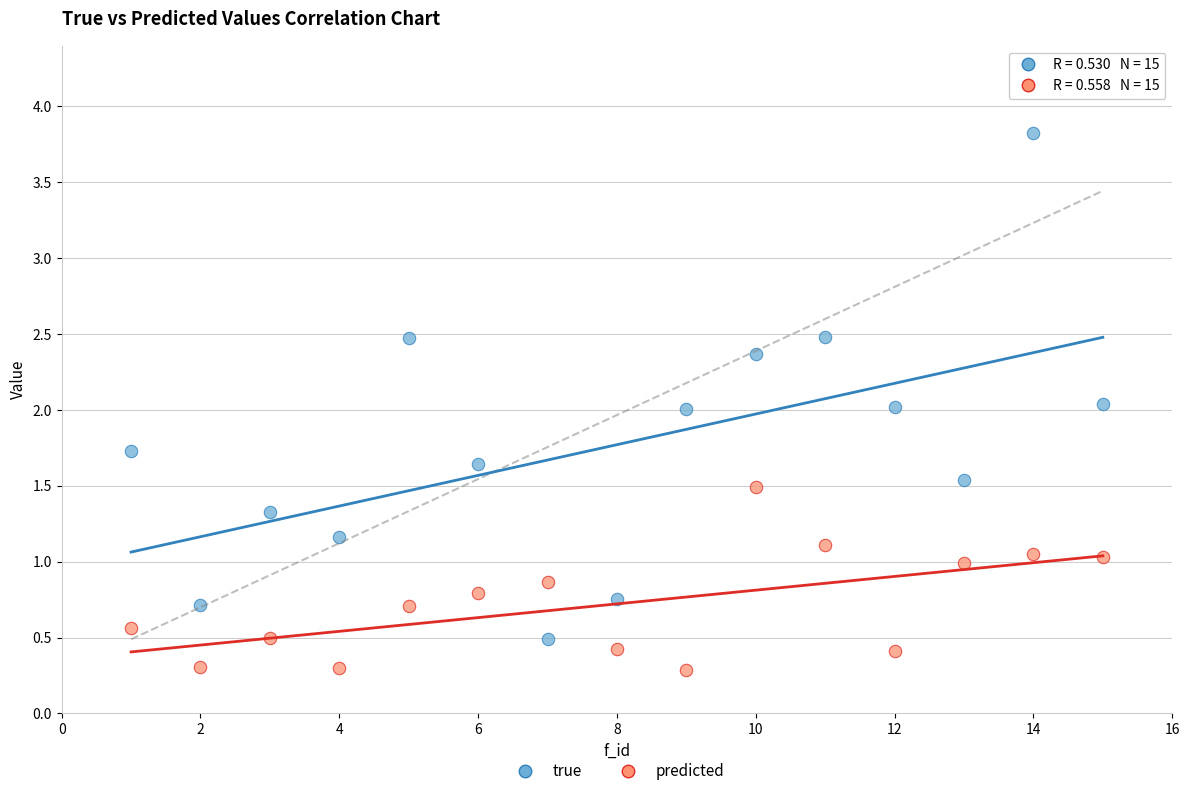

Which series has the largest Y range (max minus min)?

true